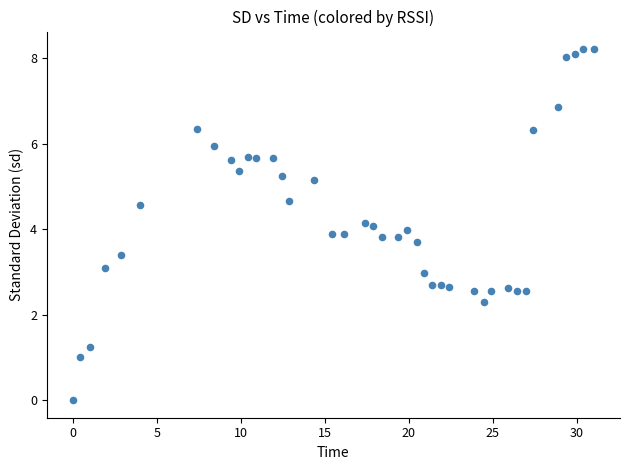

What is the range of X values (max minus min)?

31.0